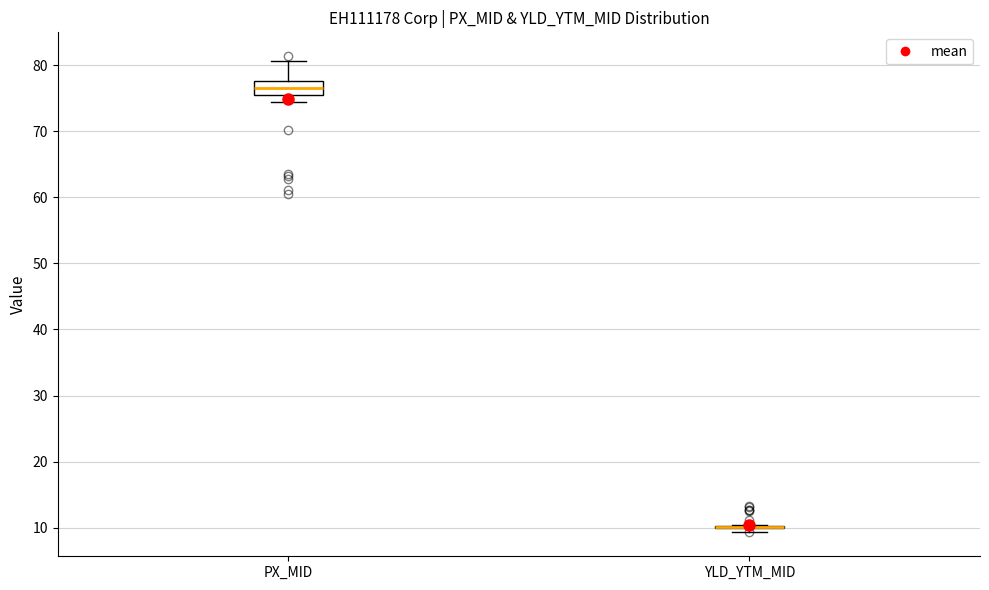

Comparing the boxes themselves (not the whiskers), which one is the tallest?

PX_MID